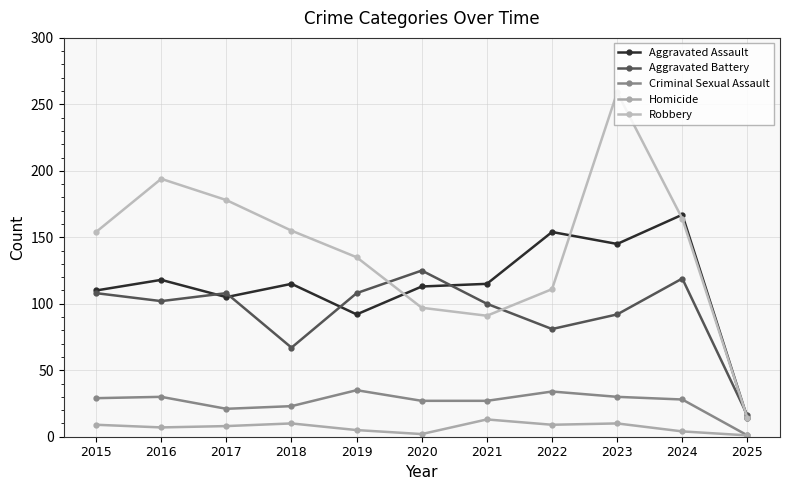

What is the difference between the maximum and minimum values in the Homicide series?

12